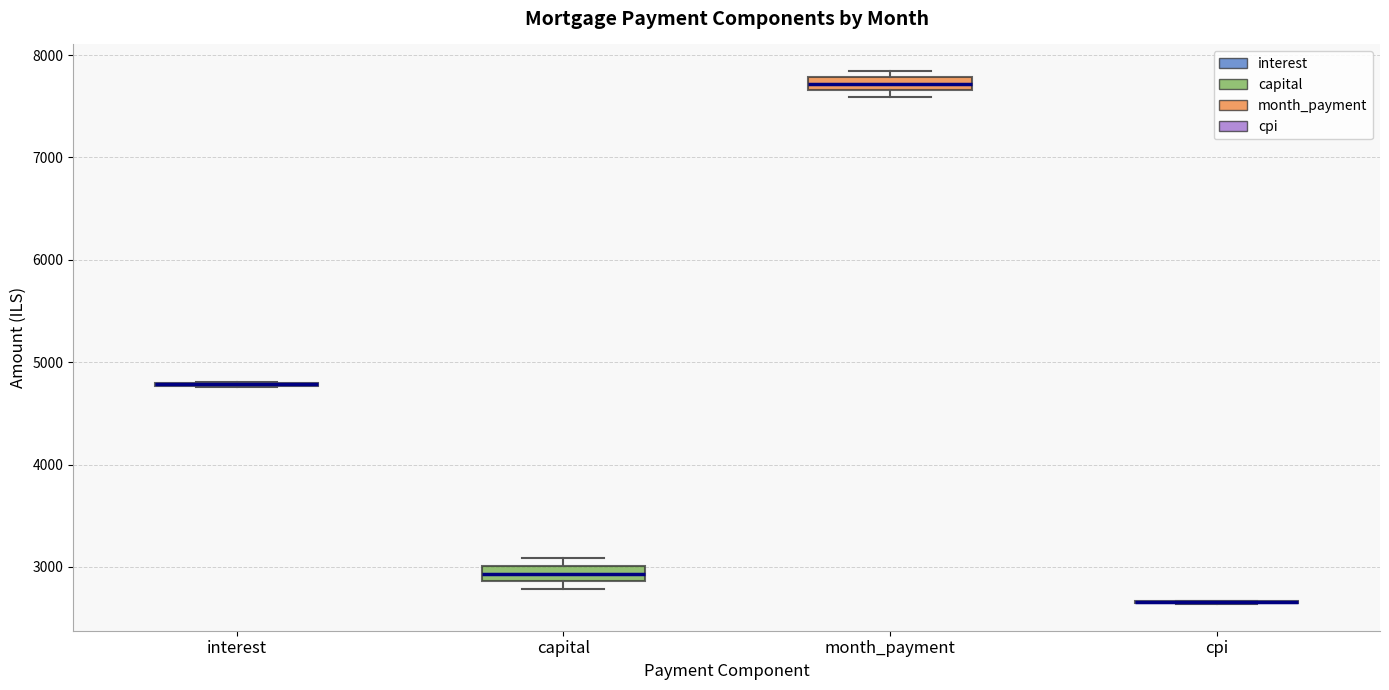

Where is the lower edge of the box for capital on the y-axis? The values are not printed on the chart, so give them approximately, as read against the axis.

2900